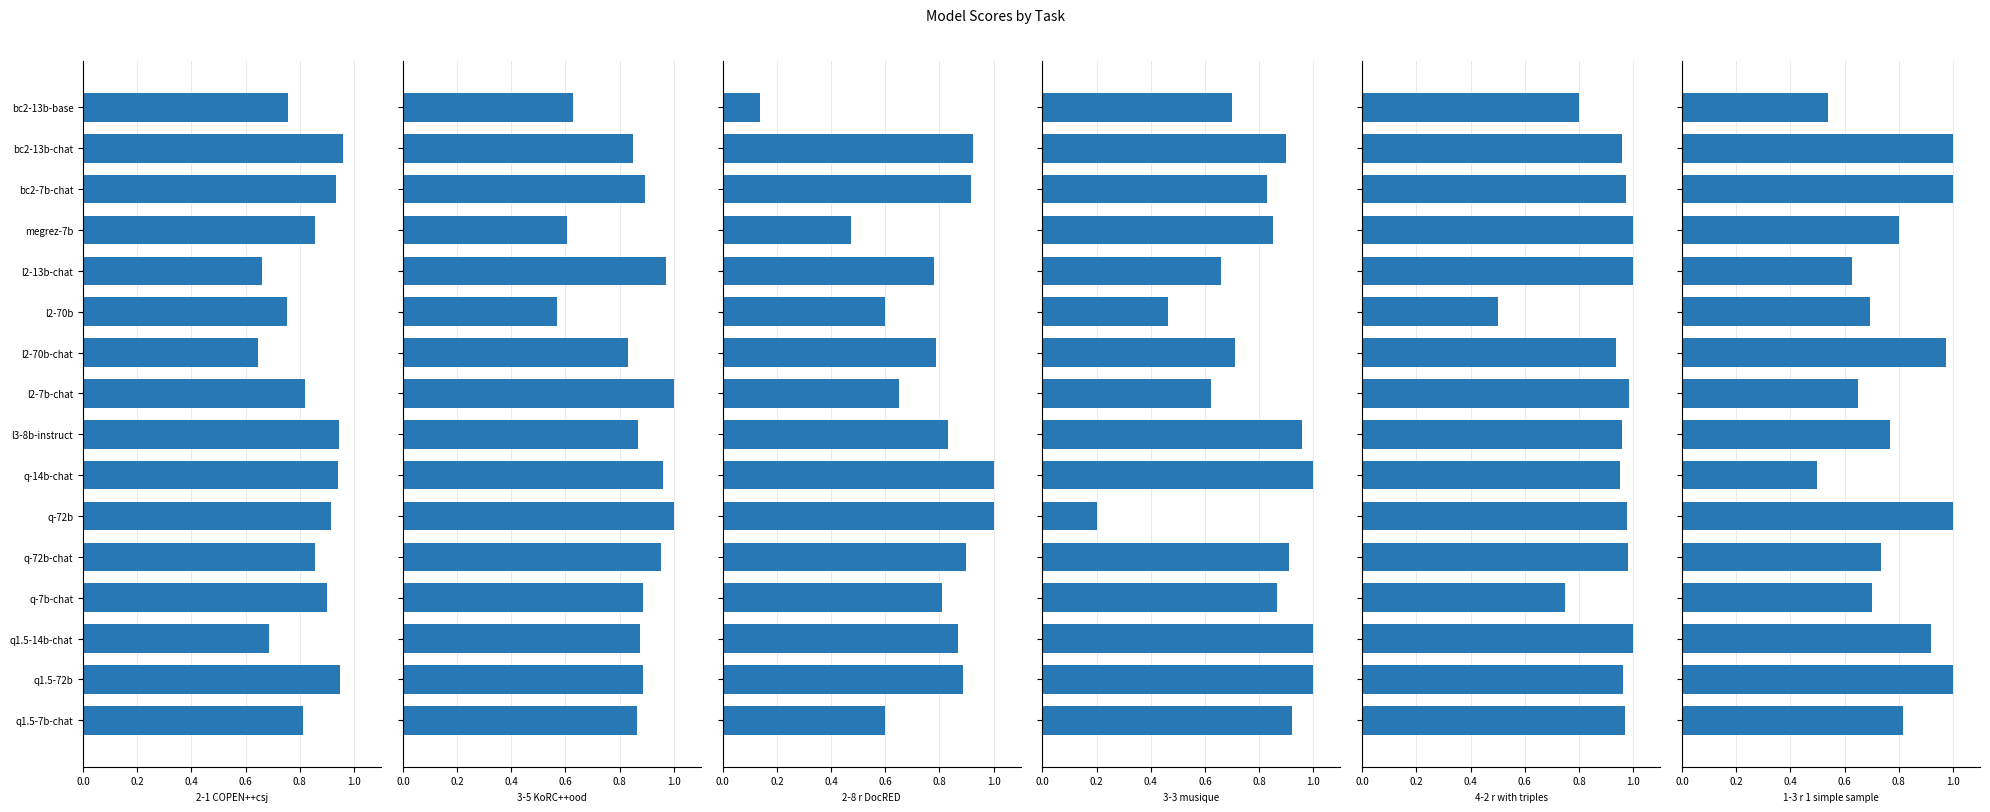

What is the sum of all 4-2_r_with_triples values?

14.7